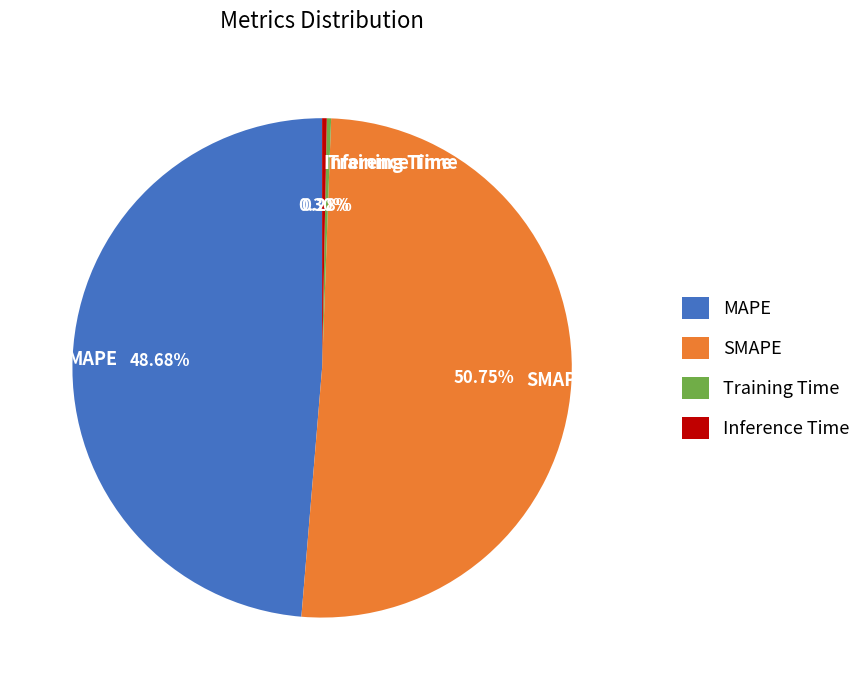

To the nearest percent, what portion does MAPE represent?

49%